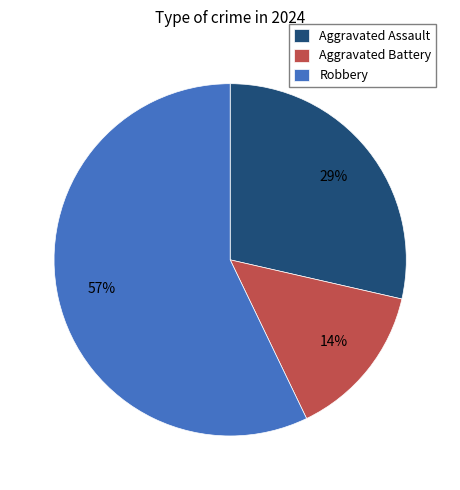

What is the largest slice in the pie chart?

Robbery